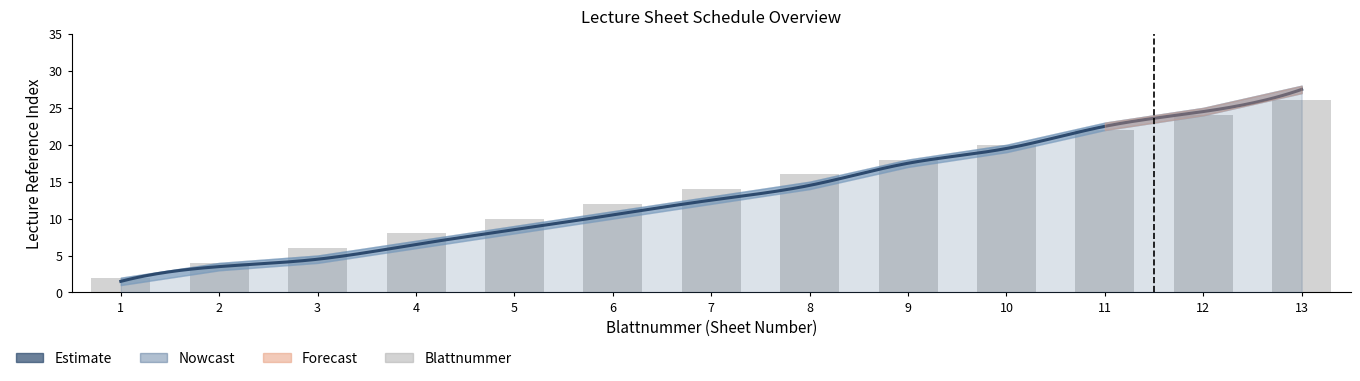

At which category is the sum across all series the highest?

13